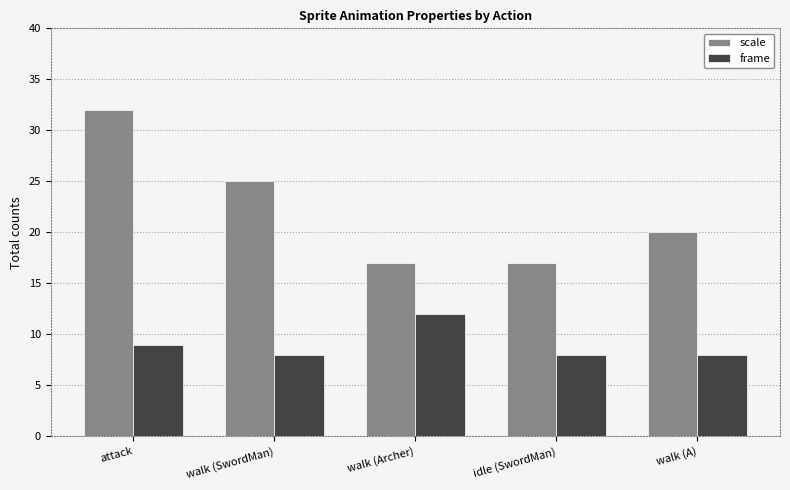

Reading left to right, extract all data points from this chart.

scale: attack=32	walk (SwordMan)=25	walk (Archer)=17	idle (SwordMan)=17	walk (A)=20
frame: attack=9	walk (SwordMan)=8	walk (Archer)=12	idle (SwordMan)=8	walk (A)=8